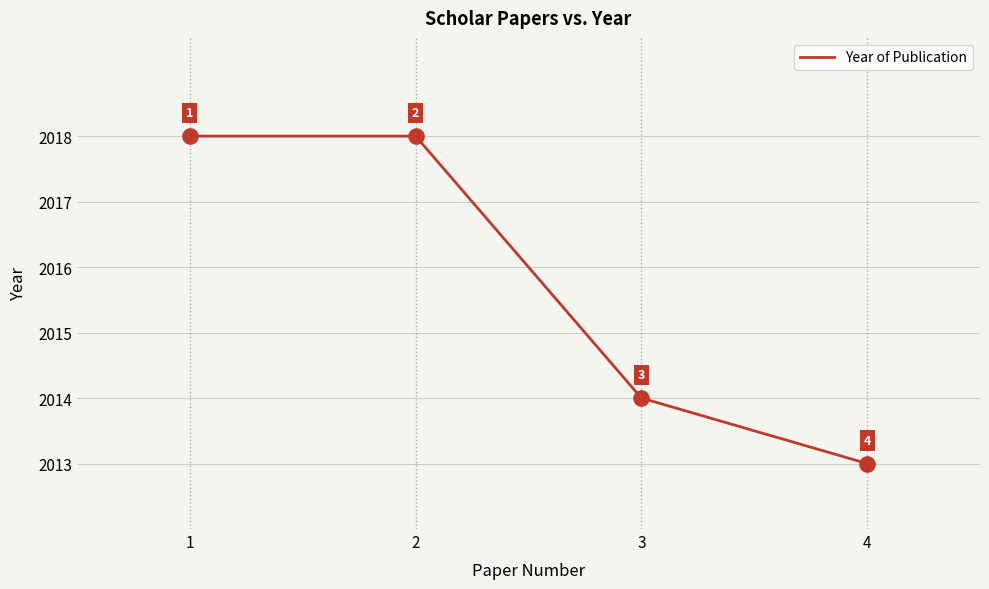

Approximately how many times larger is the value at 2 compared to 3?

1.0